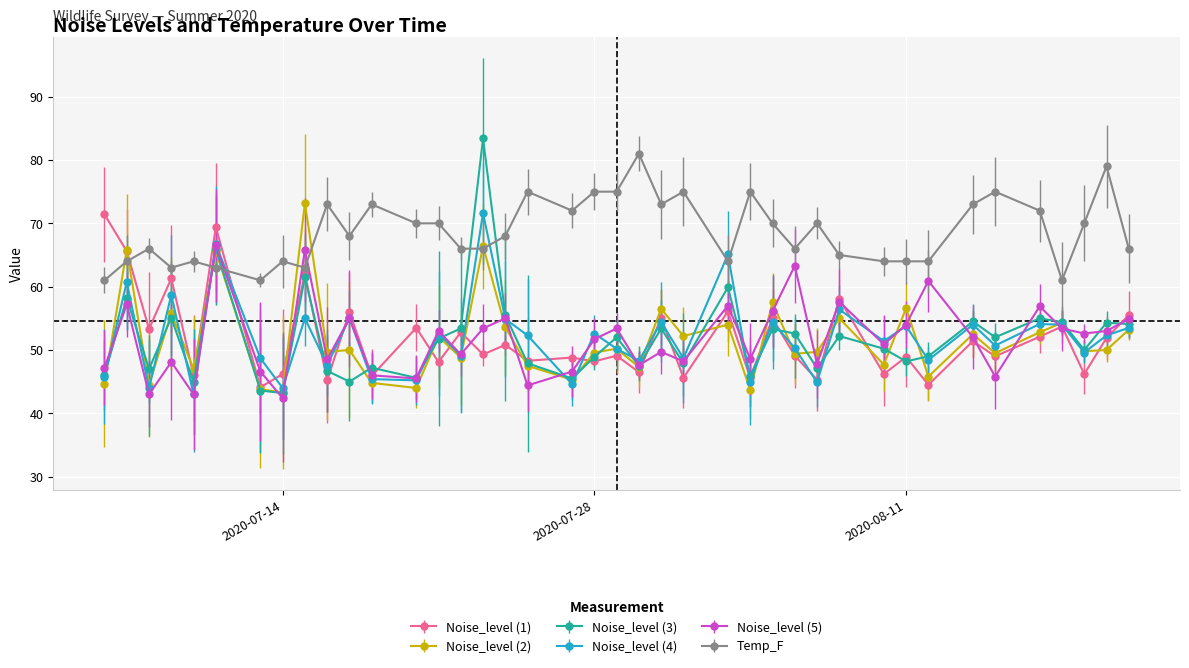

True or false: Noise_level (3) has more than 1 interior local peaks.

True